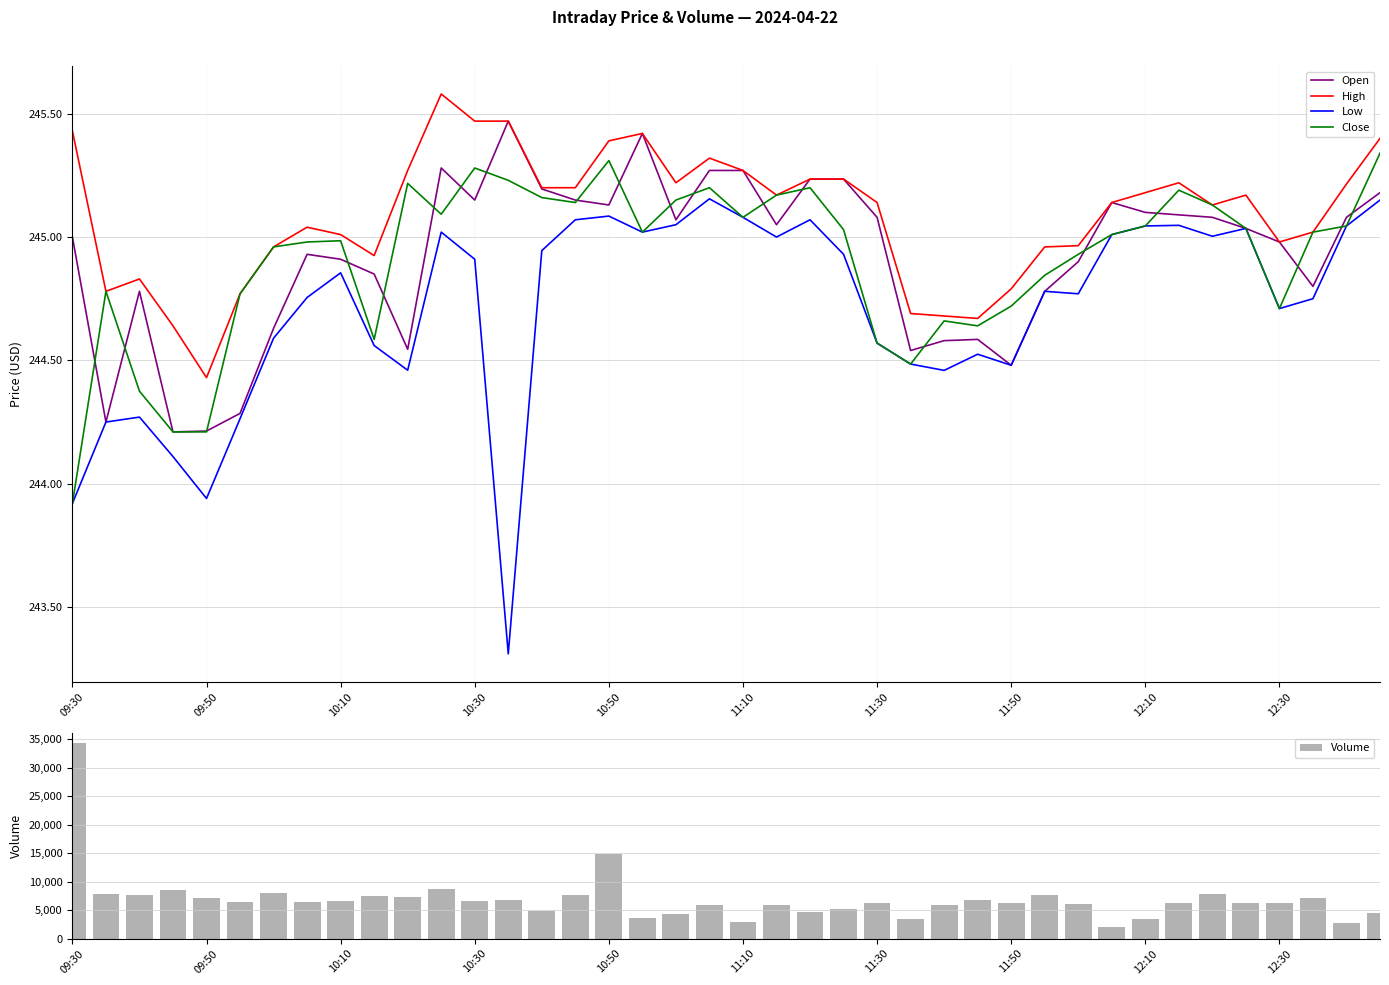

Which category has the lowest value in the High series?

09:50